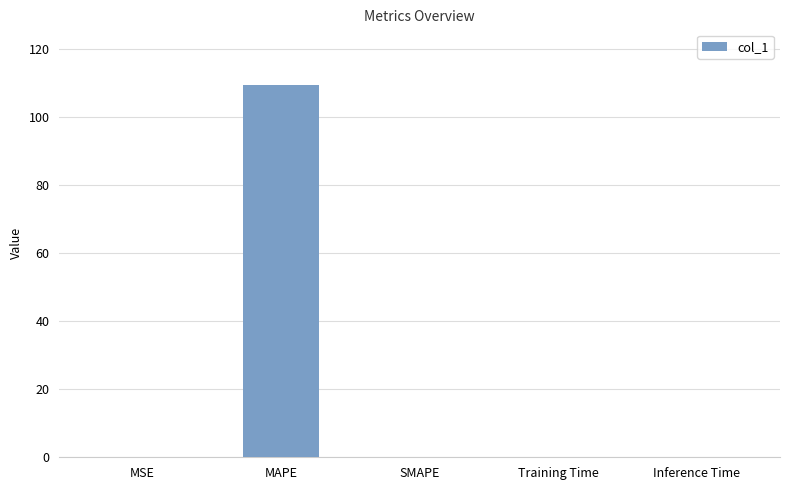

What is the greatest value displayed?

109.4